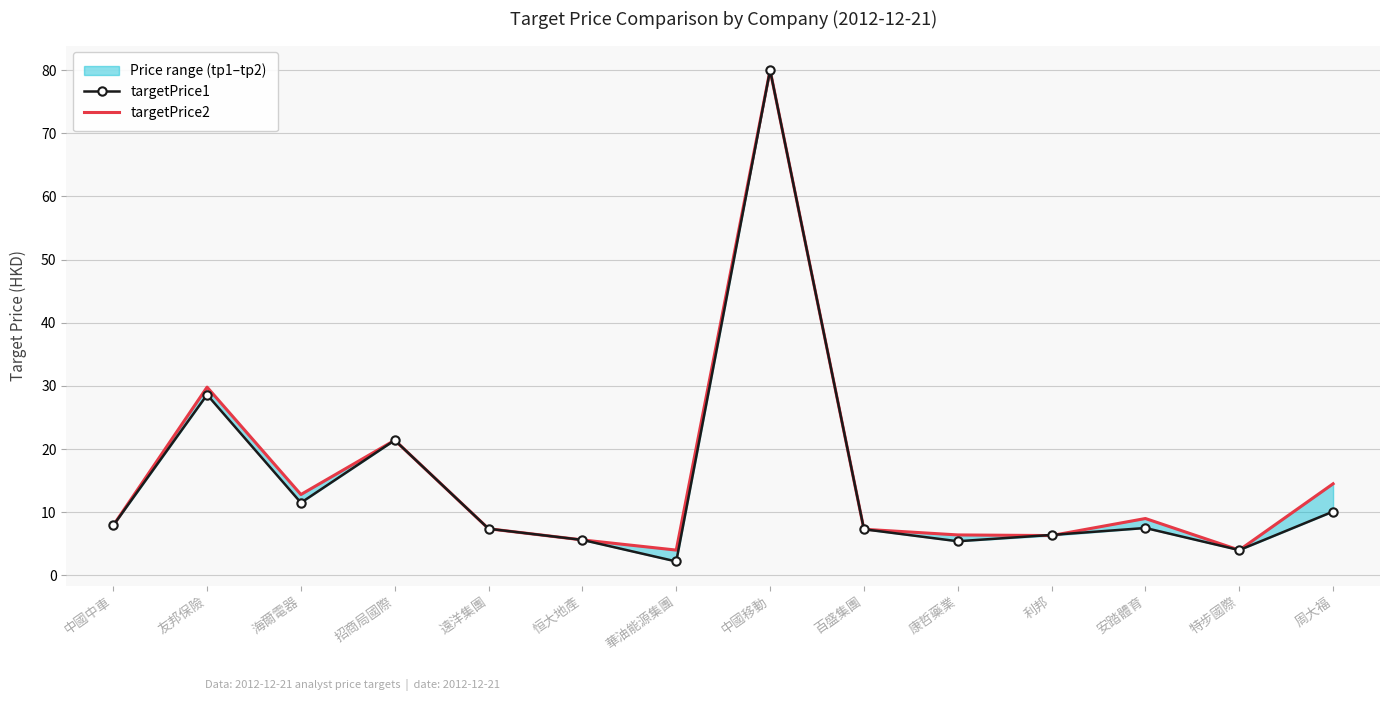

Between which two adjacent categories do targetPrice2 and targetPrice1 first intersect?

康哲藥業 and 利邦